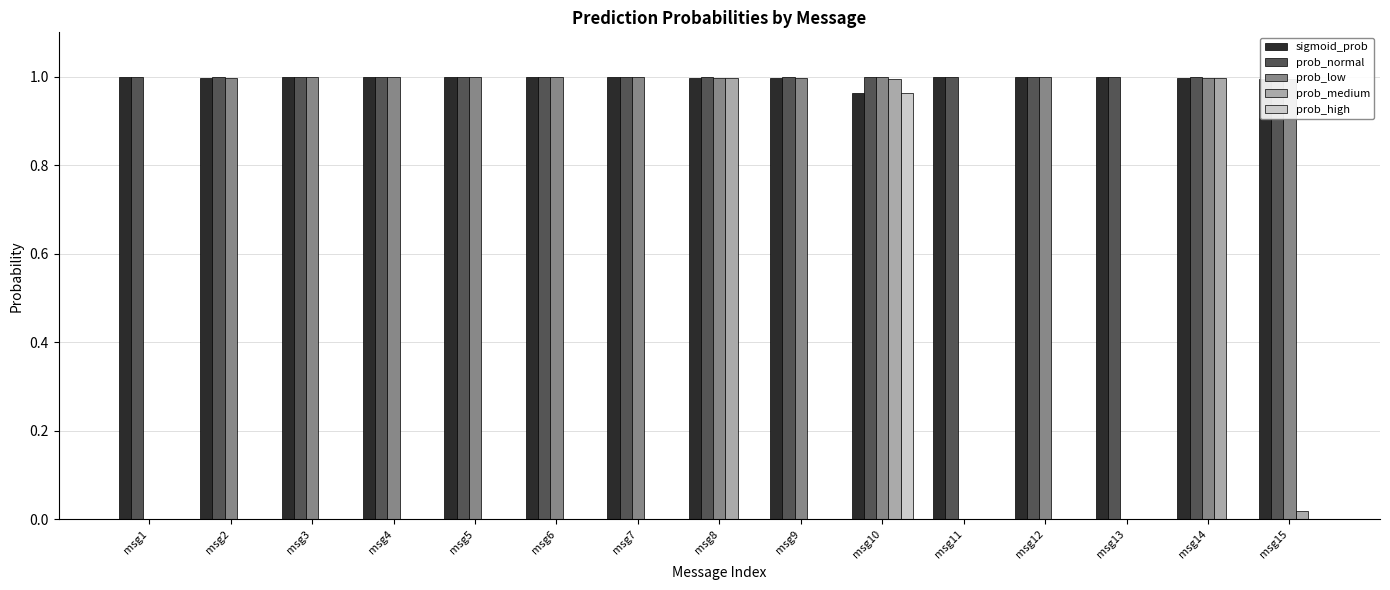

At which label does prob_low reach its minimum?

msg11